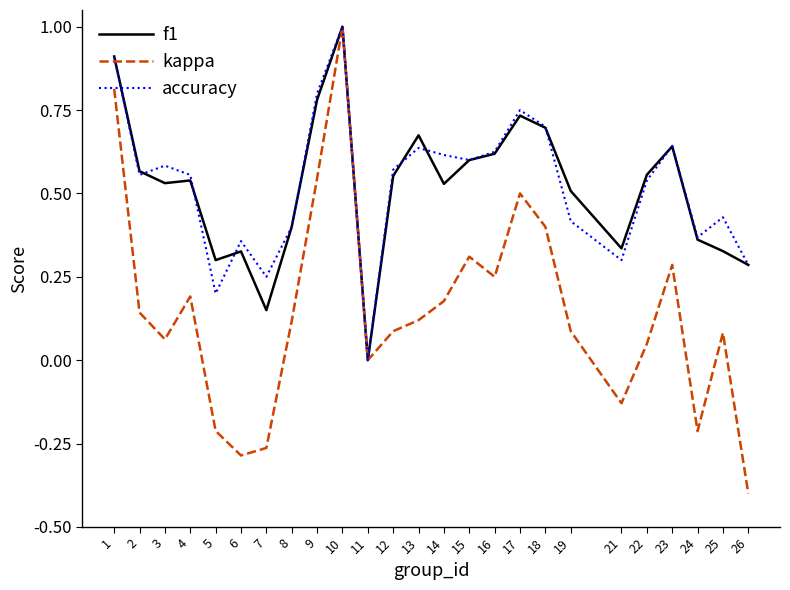

The f1 series shows 0.5 at 3. True or false?

True